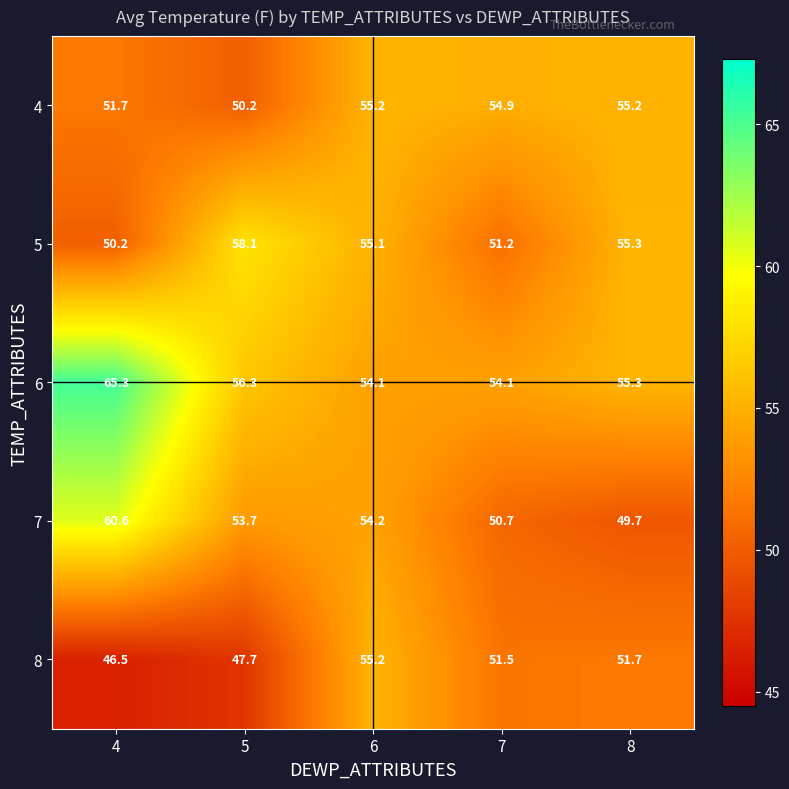

Reading right to left, what are all the values shown in this chart?

4: 8=55.2	7=54.9	6=55.2	5=50.2	4=51.7
5: 8=55.3	7=51.2	6=55.1	5=58.1	4=50.2
6: 8=55.3	7=54.1	6=54.1	5=56.3	4=65.3
7: 8=49.7	7=50.7	6=54.2	5=53.7	4=60.6
8: 8=51.7	7=51.5	6=55.2	5=47.7	4=46.5